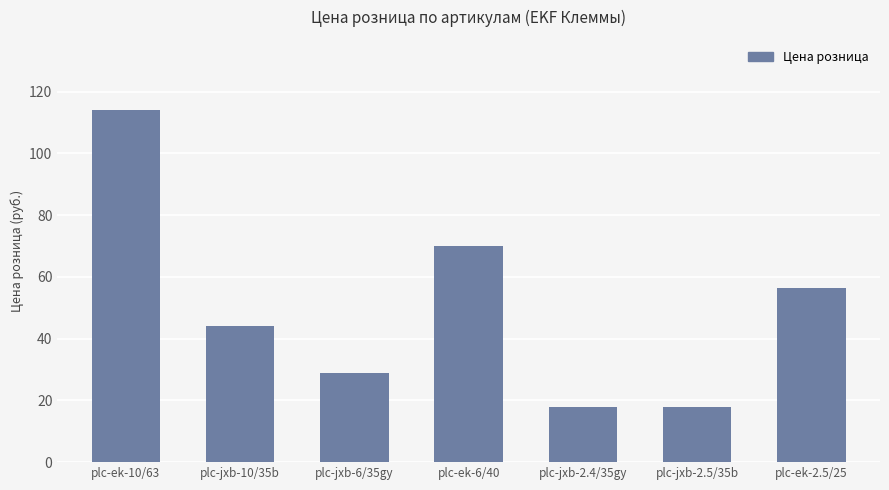

What is the average value?

49.9